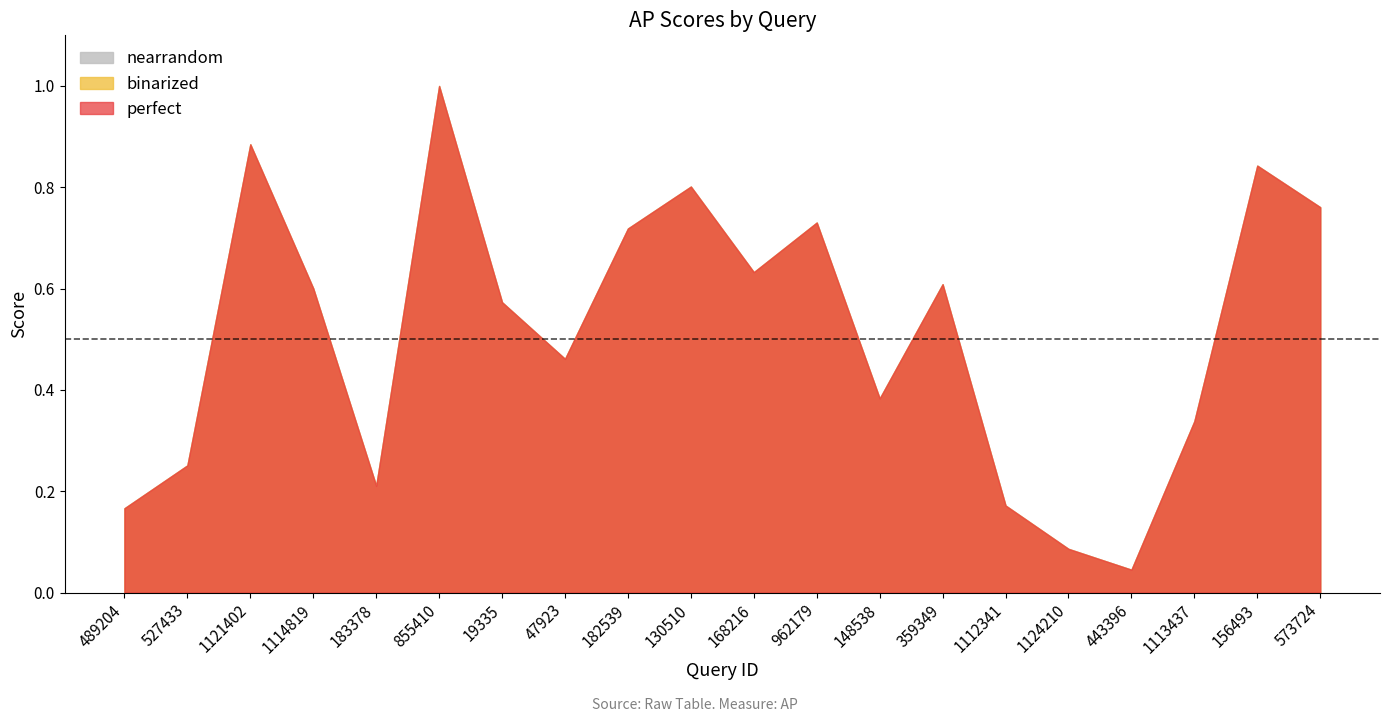

Which series changed the most between 148538 and 1113437?

perfect